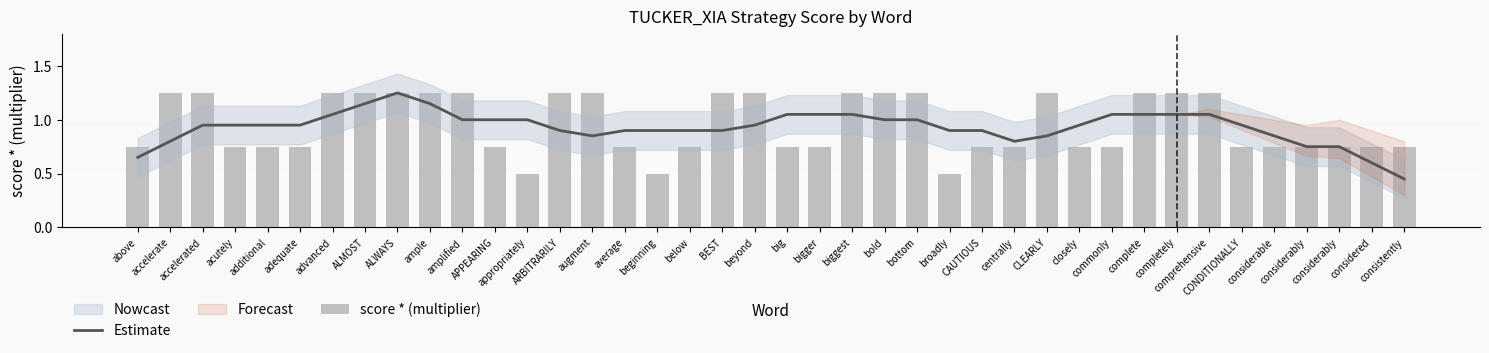

Reading left to right, what are all the values shown in this chart?

Estimate: 0.7	0.8	1.0	1.0	1.0	1.0	1.1	1.1	1.2	1.1	1.0	1.0	1.0	0.9	0.8	0.9	0.9	0.9	0.9	1.0	1.1	1.1	1.1	1.0	1.0	0.9	0.9	0.8	0.9	1.0	1.1	1.1	1.1	1.1	1.0	0.9	0.8	0.8	0.6	0.5
score * (multiplier): 0.8	1.2	1.2	0.8	0.8	0.8	1.2	1.2	1.2	1.2	1.2	0.8	0.5	1.2	1.2	0.8	0.5	0.8	1.2	1.2	0.8	0.8	1.2	1.2	1.2	0.5	0.8	0.8	1.2	0.8	0.8	1.2	1.2	1.2	0.8	0.8	0.8	0.8	0.8	0.8